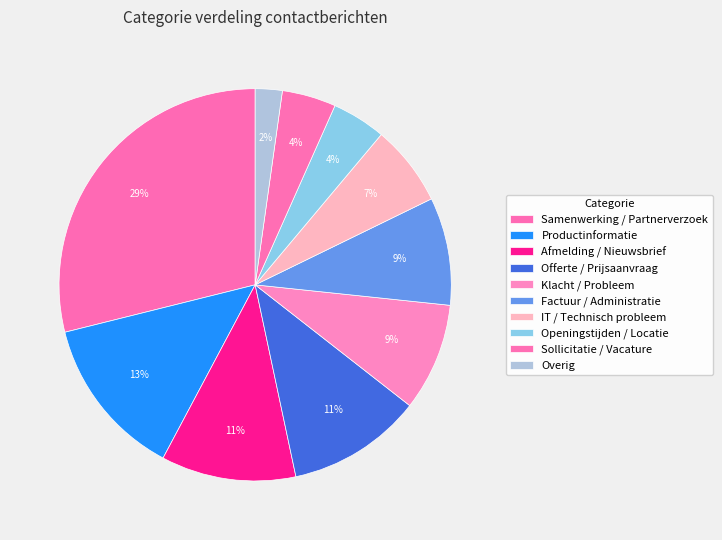

The Offerte / Prijsaanvraag slice represents 1% of the pie. True or false?

False